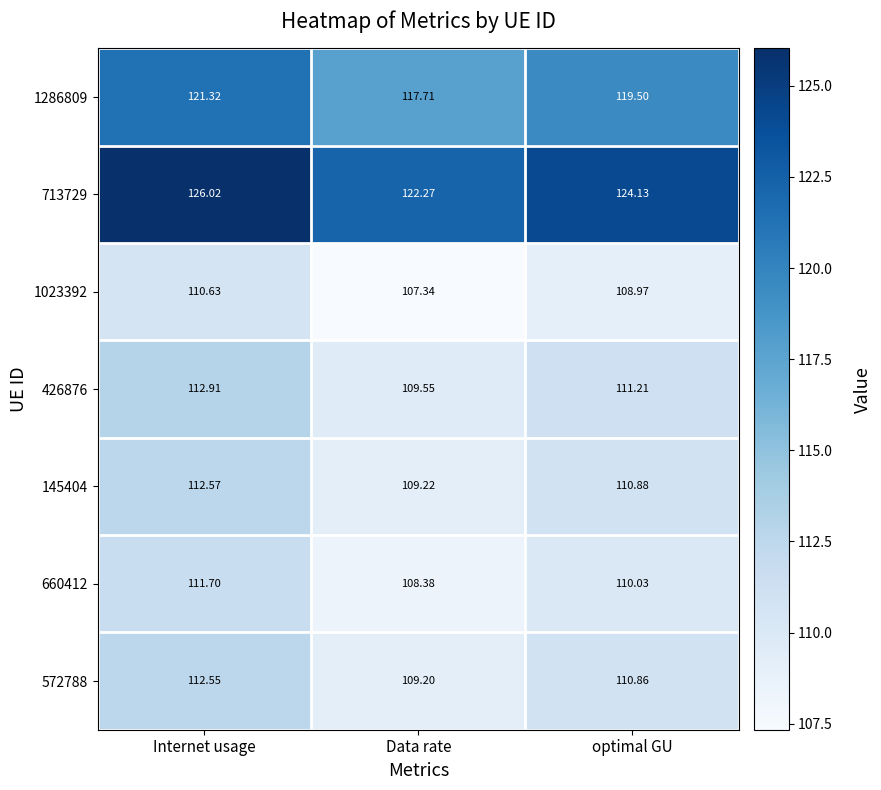

At how many categories does at least one series exceed 111?

3